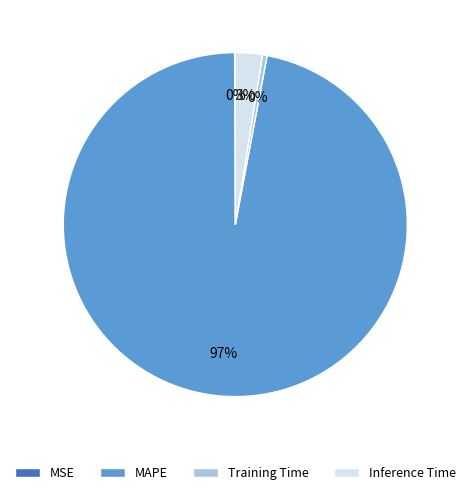

Which category accounts for the majority?

MAPE